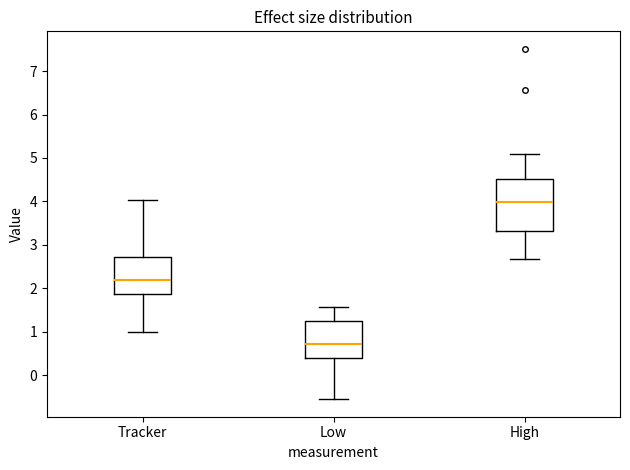

Which box has the lowest median line?

Low